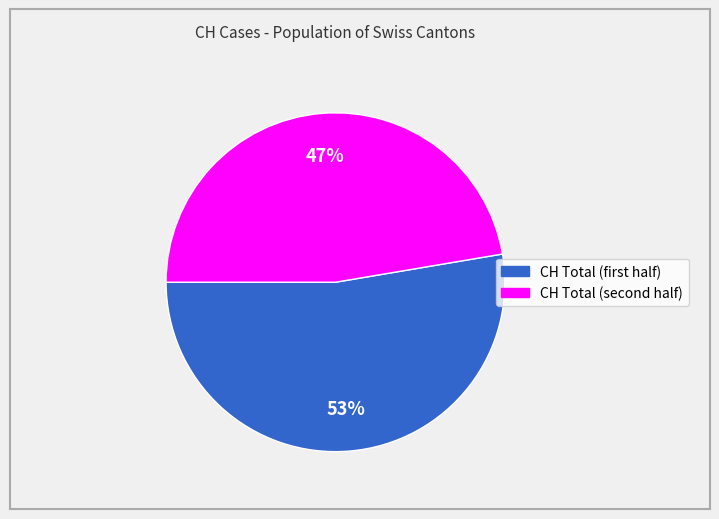

Is there any slice that represents more than half of the pie?

Yes